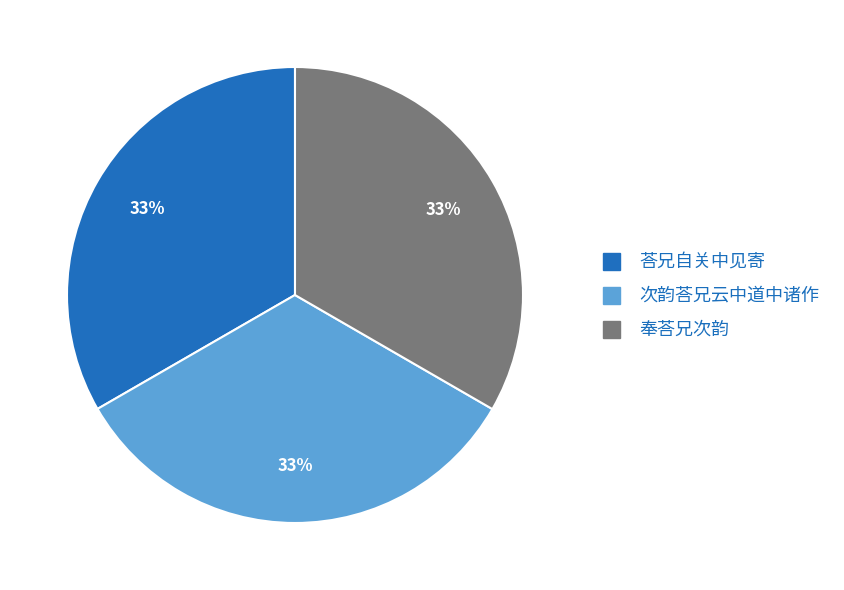

Does any single category account for the majority?

No